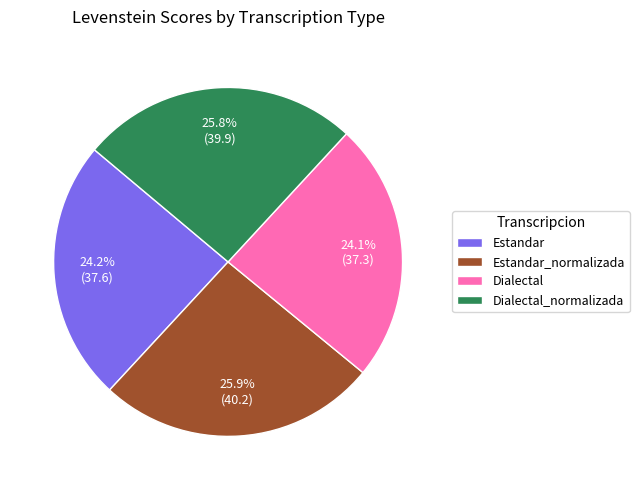

The Estandar_normalizada slice represents 13% of the pie. True or false?

False